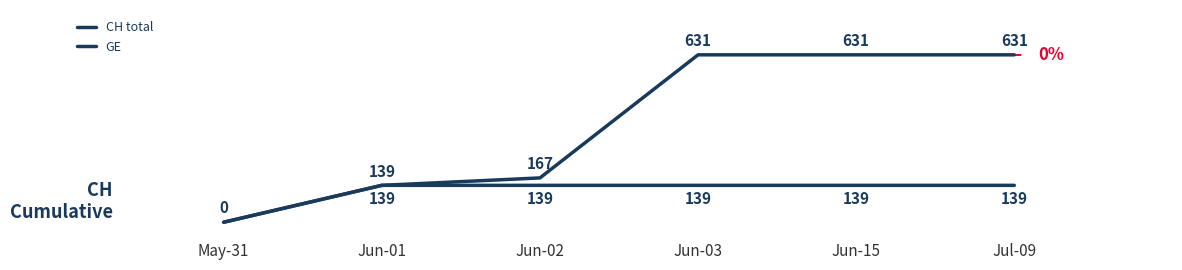

Reading left to right, what are all the values shown in this chart?

CH total: 0	139	167	631	631	631
GE: 0	139	139	139	139	139